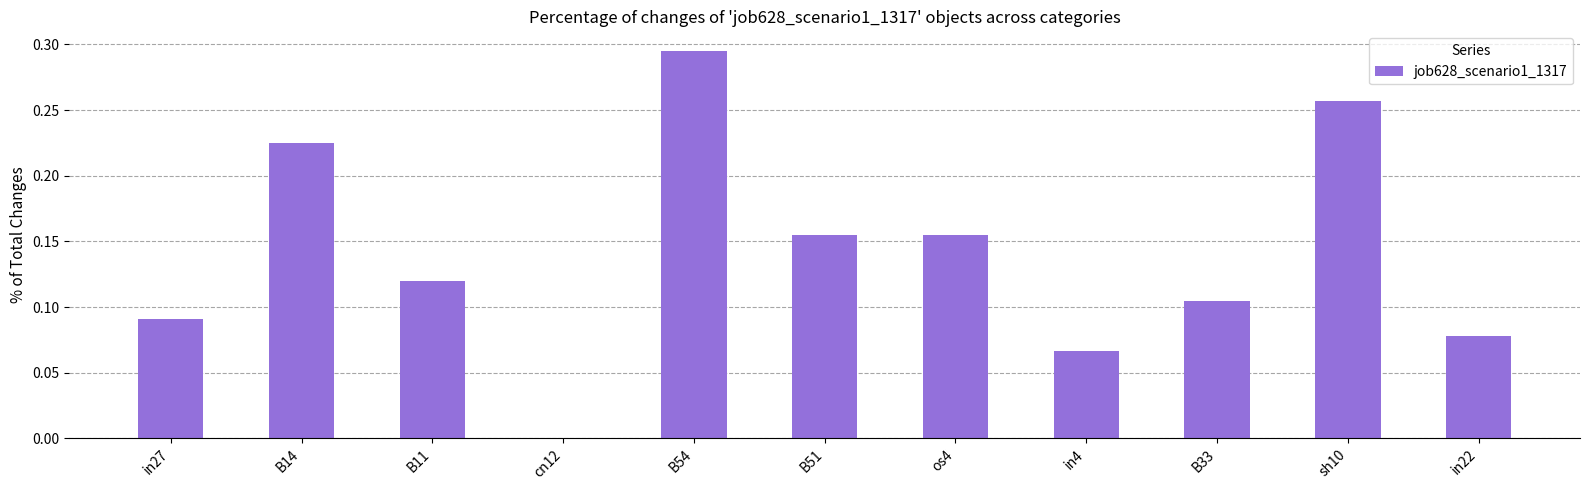

True or false: the data shows 0.0 at os4.

False